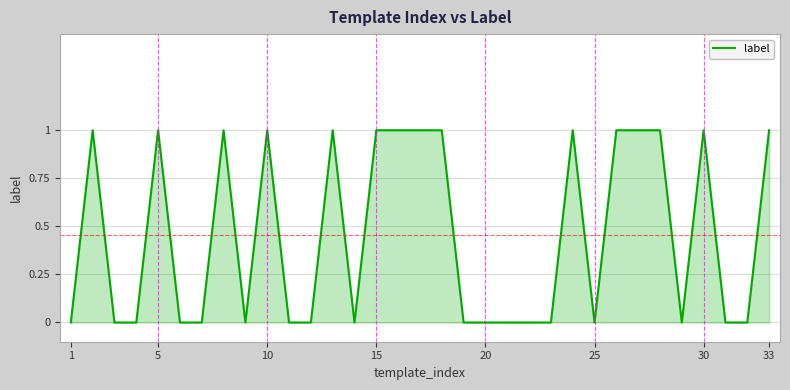

Does the chart have visible grid lines?

Yes